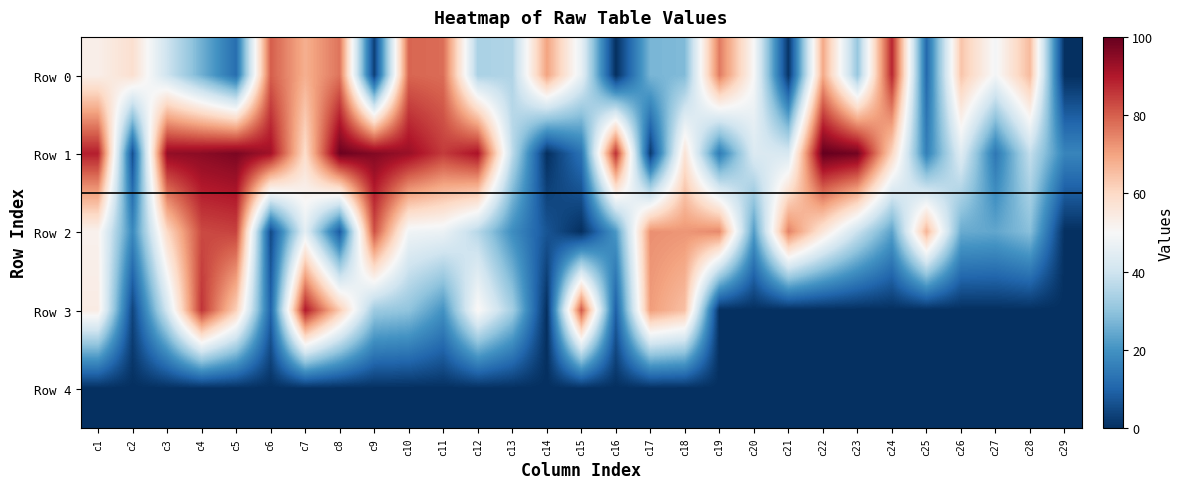

Rank the series by their maximum value, from lowest to highest.

Row 4, Row 2, Row 0, Row 3, Row 1